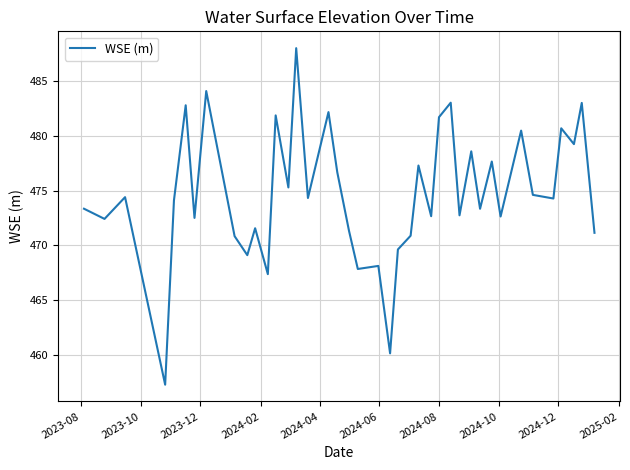

What is the minimum value shown in the chart?

457.3